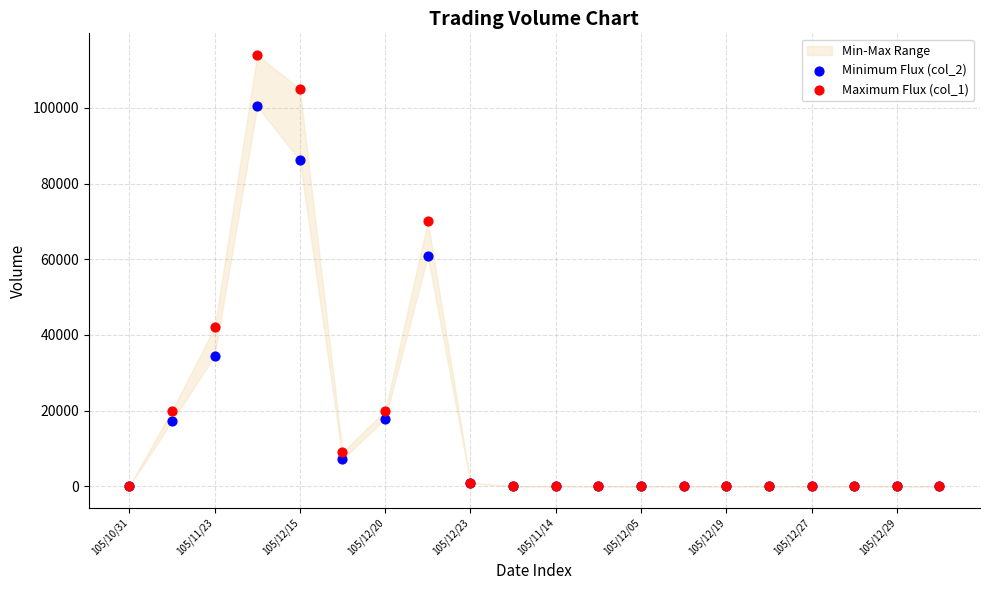

Across all series, what Y value is closest to 57000?

60800